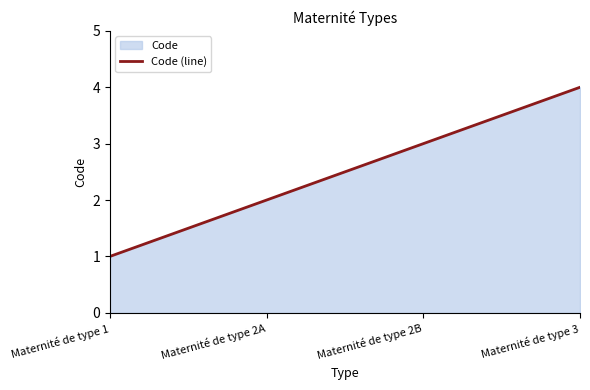

Is it true that the value at Maternité de type 2A is 2?

True